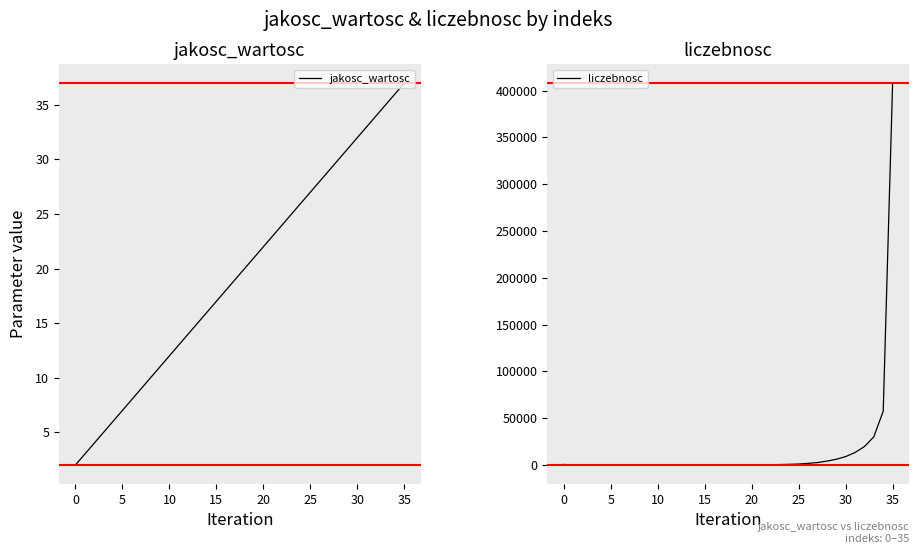

Is this an area chart (filled region under the line)?

No